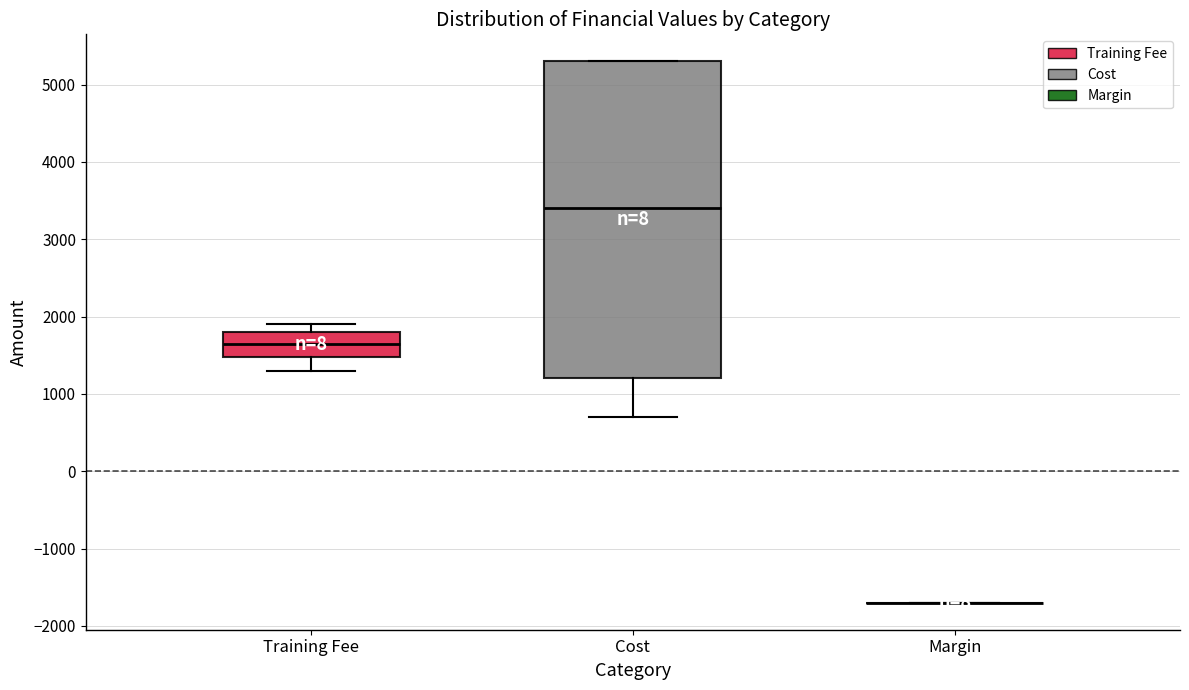

Where does the lower whisker of the box for Training Fee end on the y-axis? The values are not printed on the chart, so give them approximately, as read against the axis.

1300